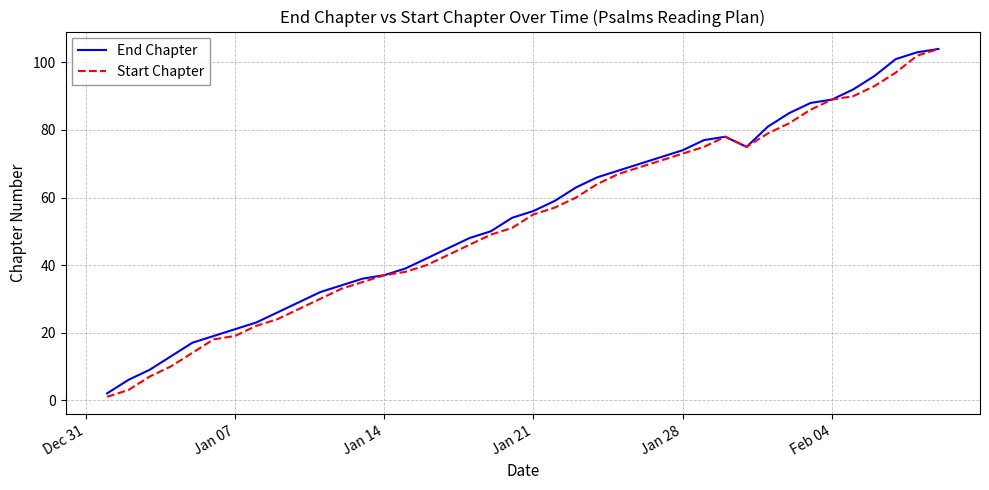

What is the highest value of the End Chapter series?

104